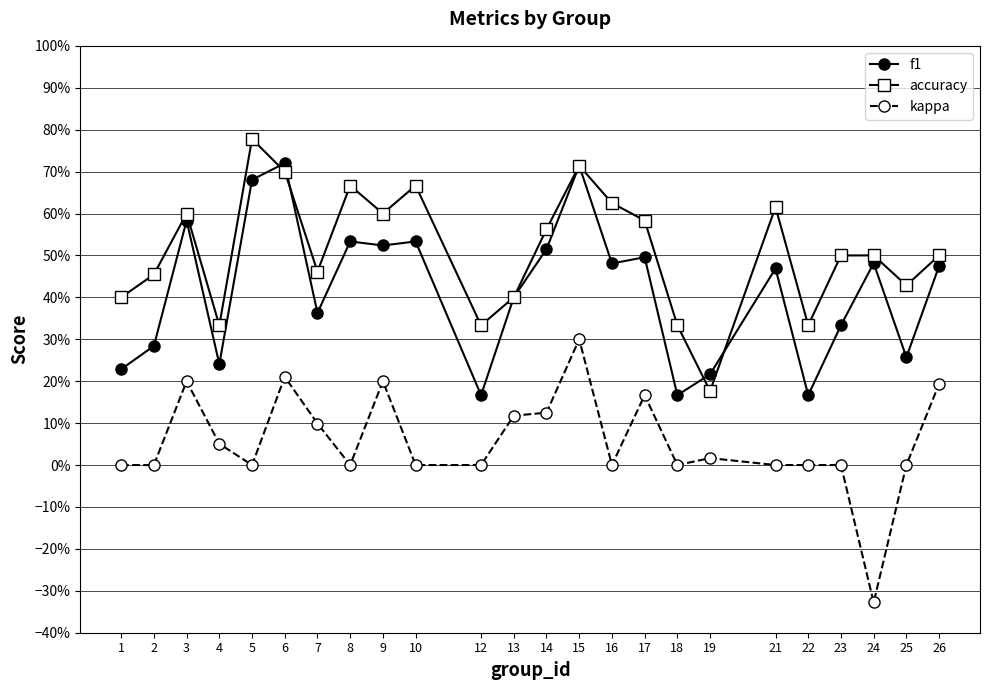

What are all the series names shown in the legend?

f1, accuracy, kappa